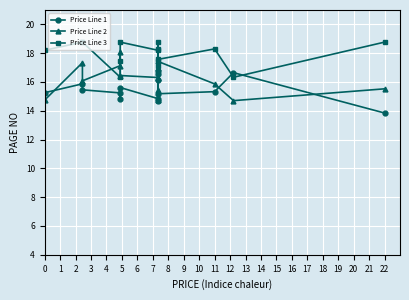

What is the difference between the highest and lowest values at 0?

3.5